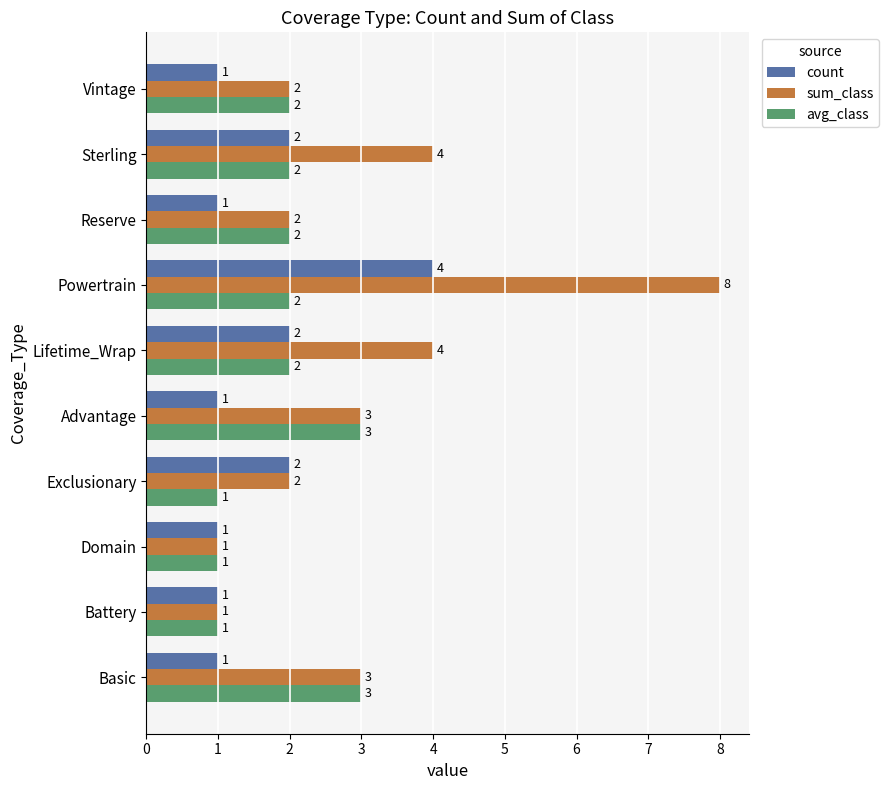

Which series has the largest range (max minus min)?

sum_class